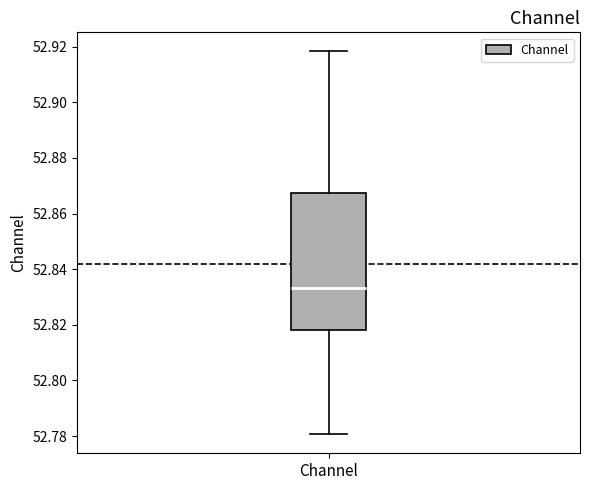

Where is the upper edge of the box for Channel on the y-axis? The values are not printed on the chart, so give them approximately, as read against the axis.

52.868